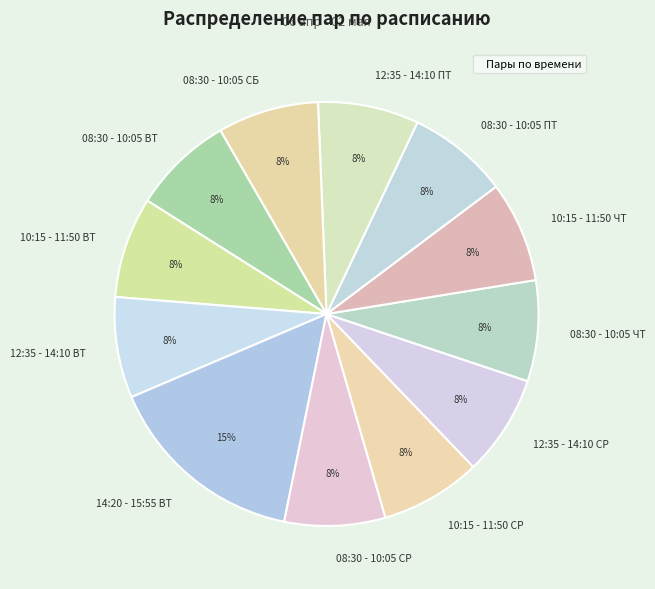

Is there any slice that represents more than half of the pie?

No